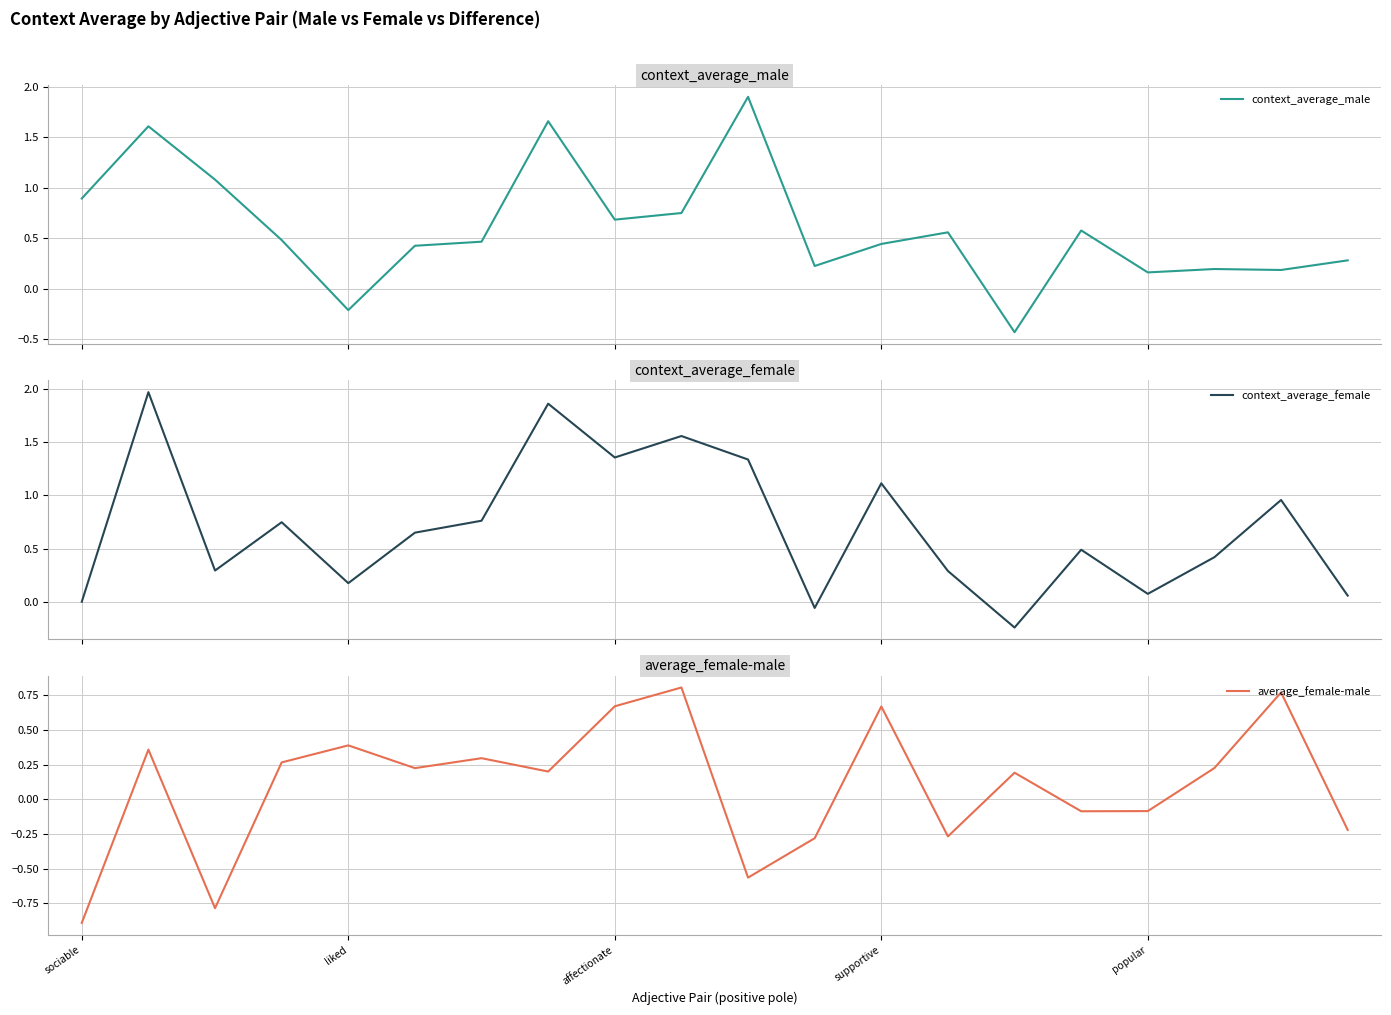

Which category has the lowest value in the average_female-male series?

sociable